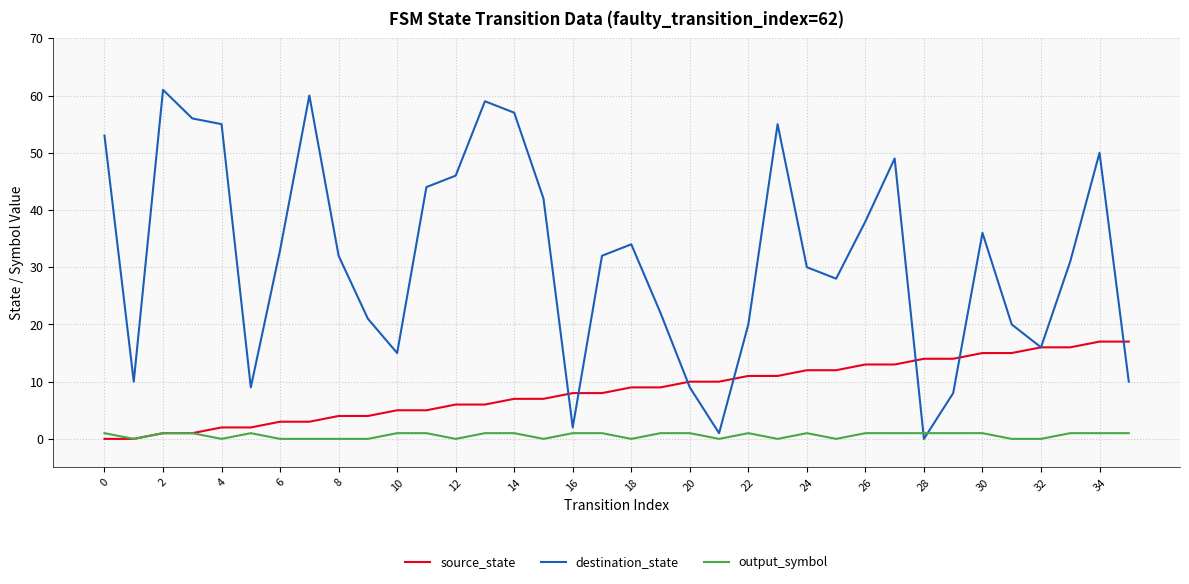

What is the maximum value shown in the chart?

61